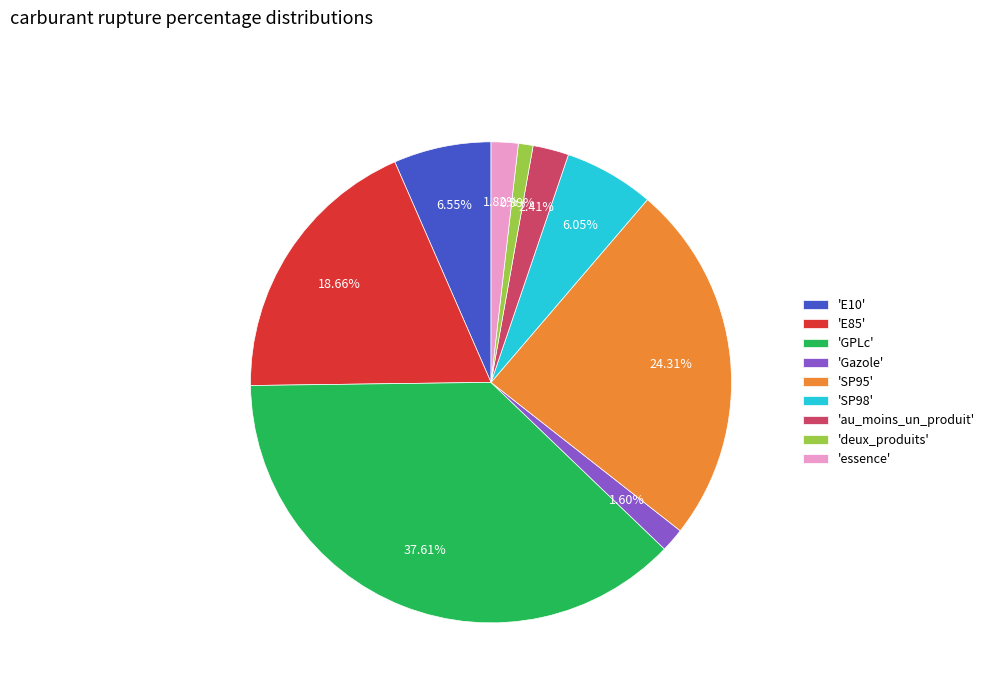

Is there any slice that represents more than half of the pie?

No